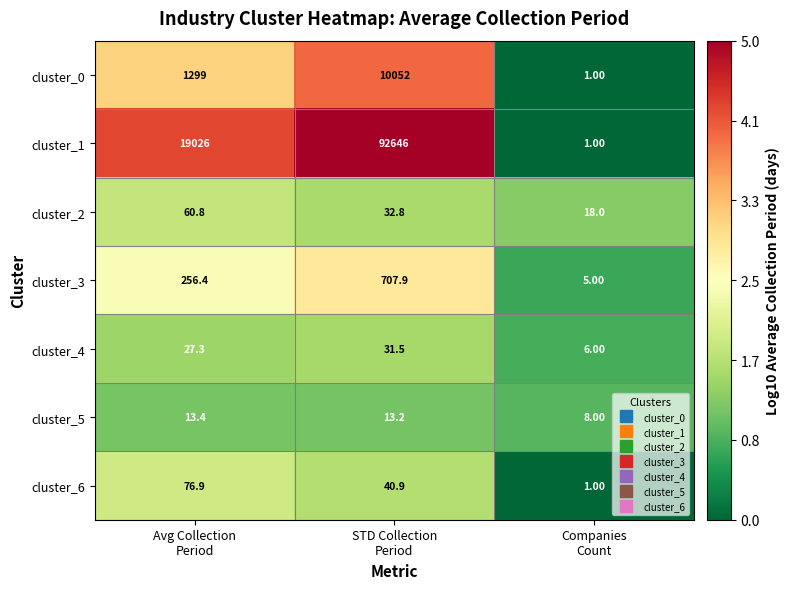

Which series has the widest spread of values?

cluster_1